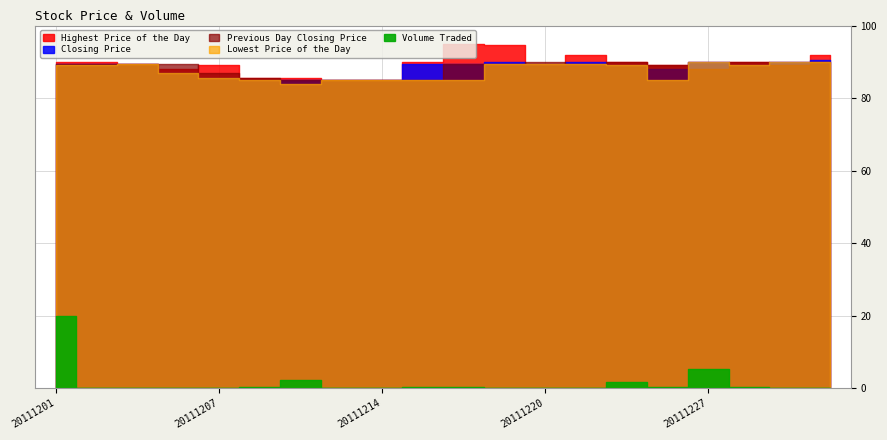

What are all the series names shown in the legend?

Highest Price of the Day, Closing Price, Previous Day Closing Price, Lowest Price of the Day, Volume Traded